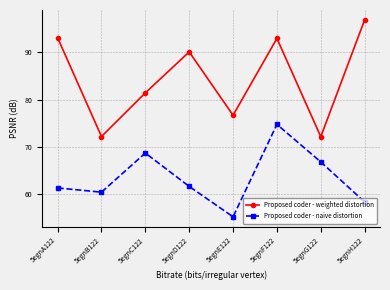

Is this an area chart (filled region under the line)?

No